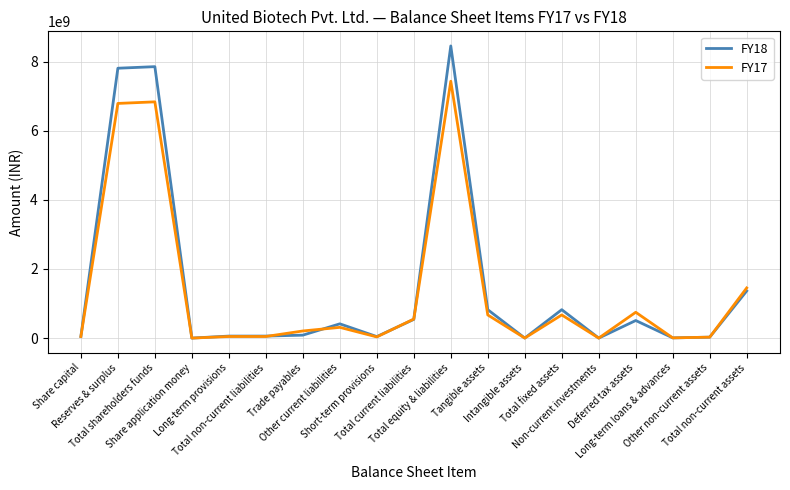

Rank the series at Tangible assets from highest to lowest value.

FY18, FY17